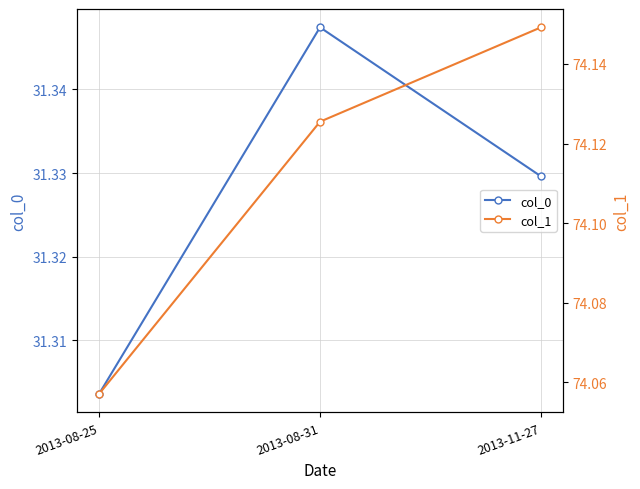

How many data points does each series have?

3